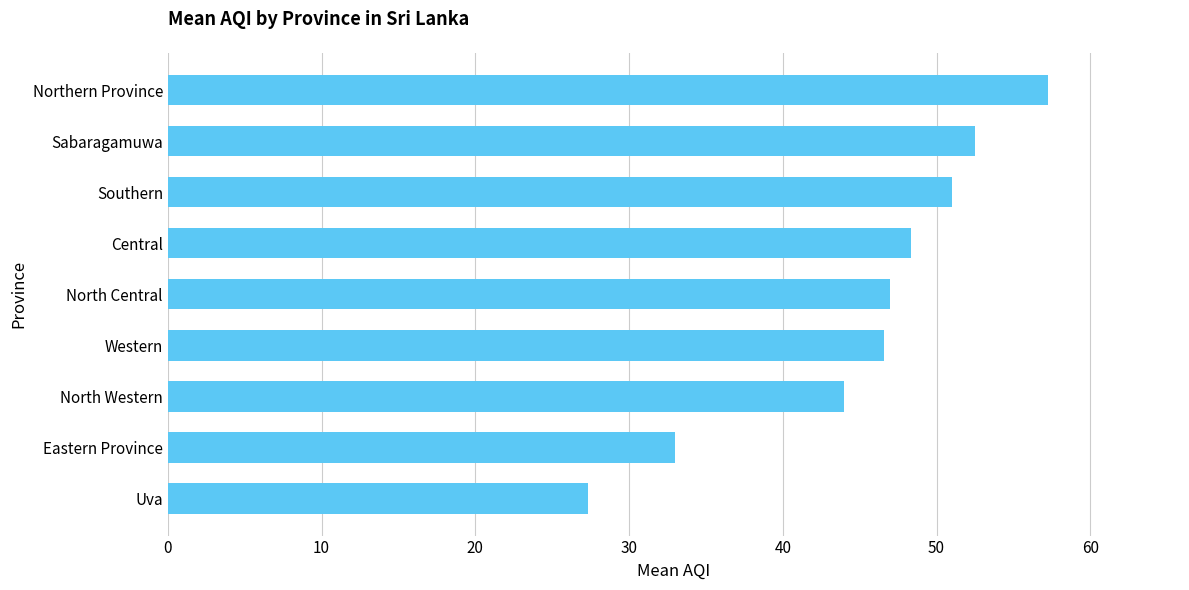

What is the approximate value at Uva?

27.3